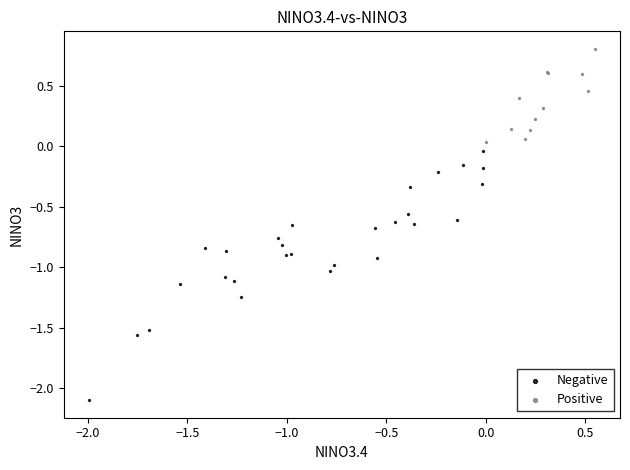

Which series has the largest Y range (max minus min)?

Negative